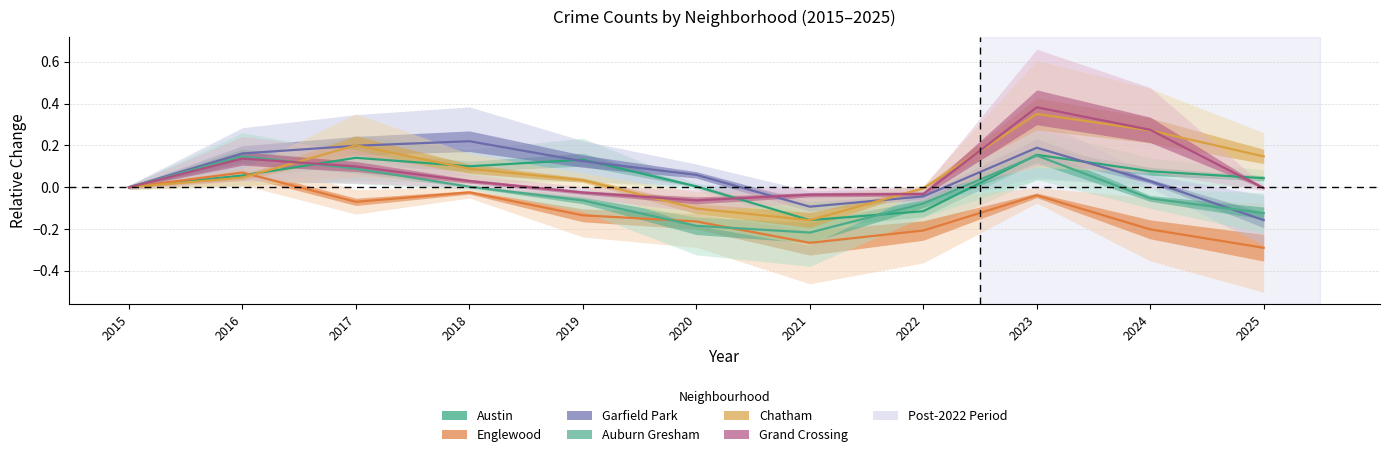

True or false: Auburn Gresham and Englewood intersect in this chart.

True